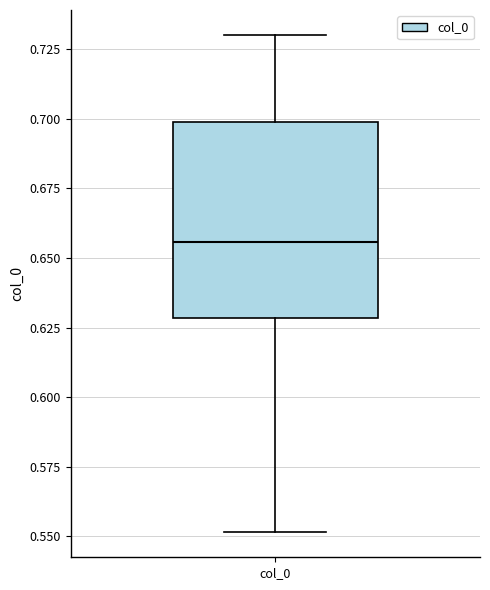

Read this box plot against the y-axis: the position of the median line, the range covered by the box, and the ends of both whiskers. The values are not printed on the chart, so give them approximately, as read against the axis.

median 0.655, box 0.630 to 0.700, whiskers 0.550 to 0.730